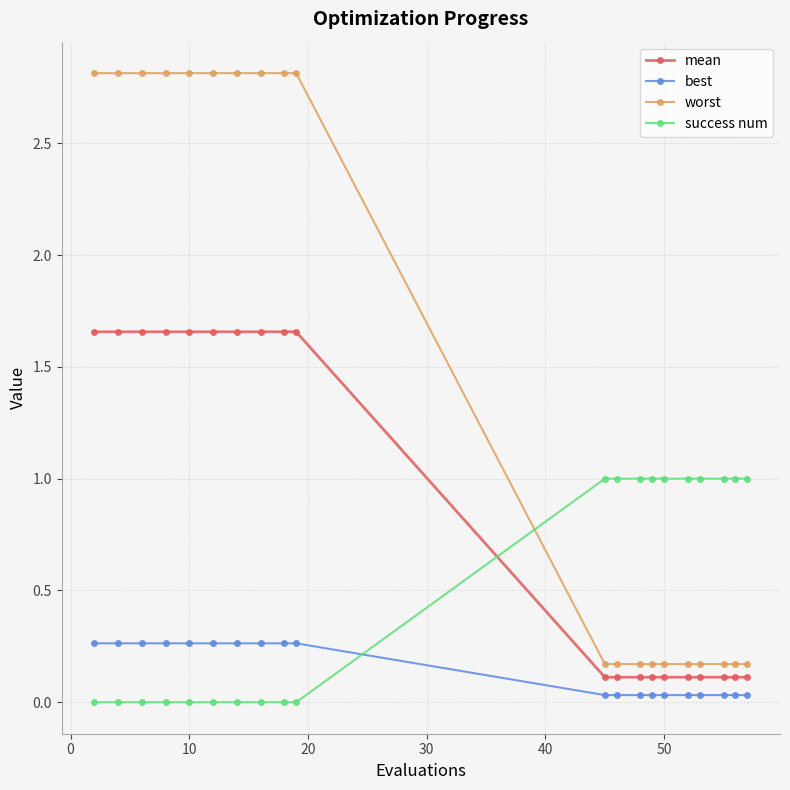

What is the difference between the maximum and minimum values in the success num series?

1.0